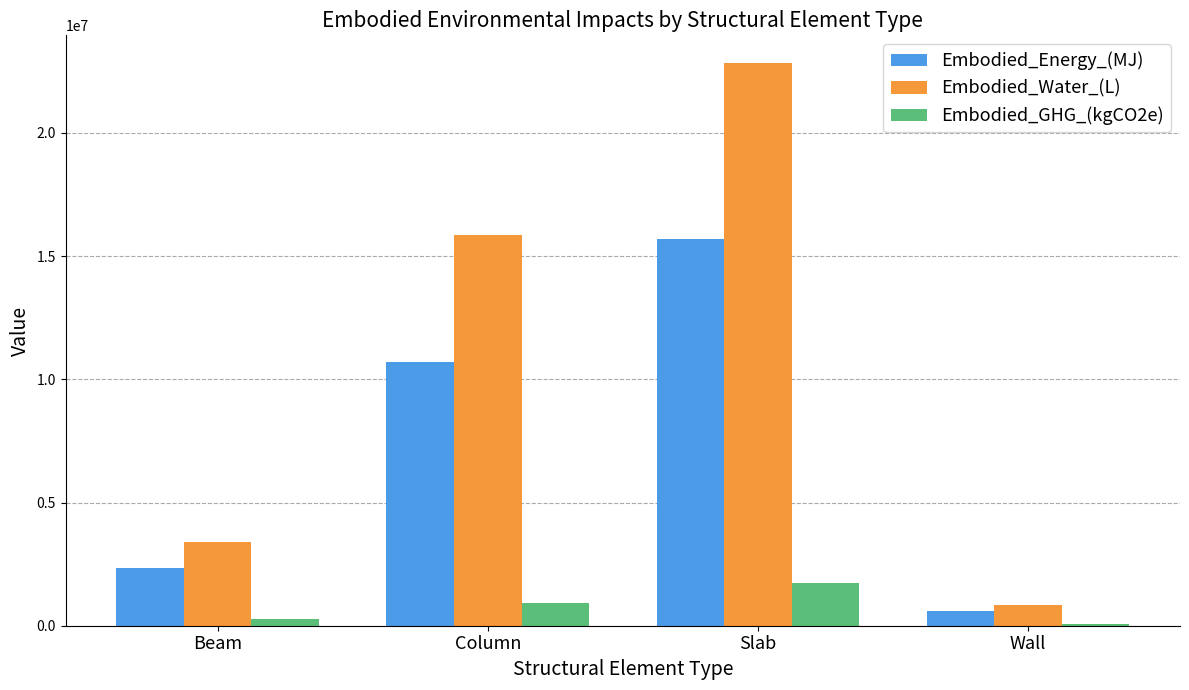

At which category is the sum across all series the highest?

Slab